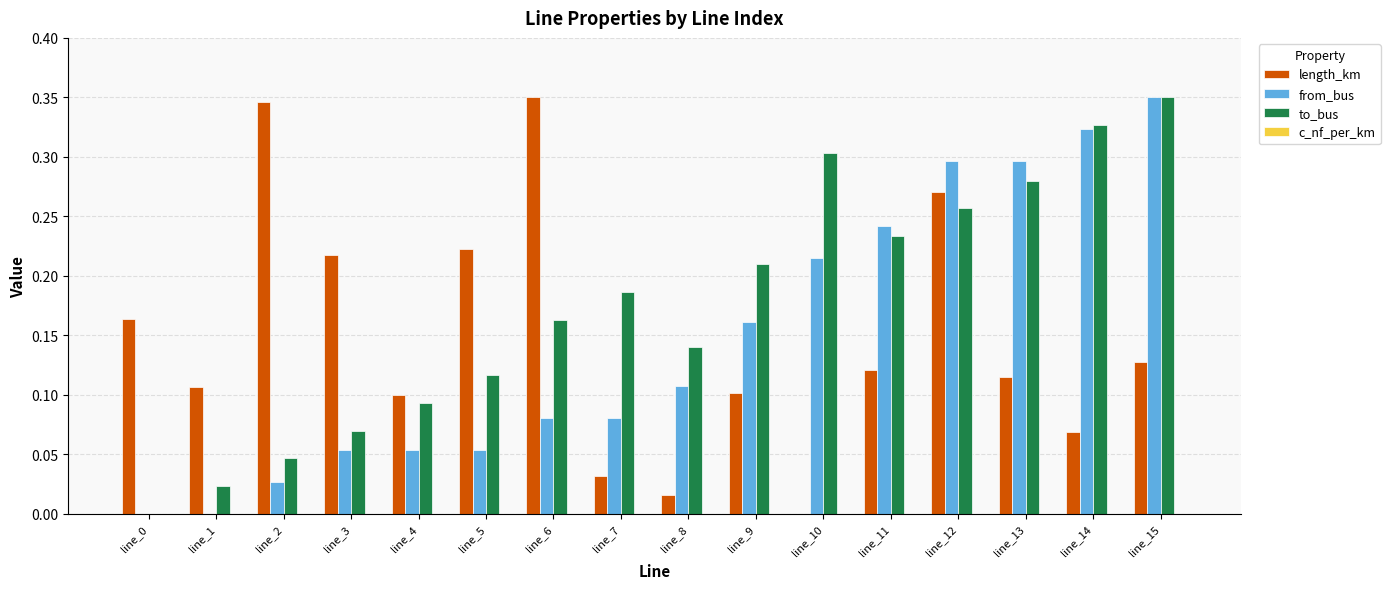

Between line_6 and line_14, which series saw the biggest shift?

length_km